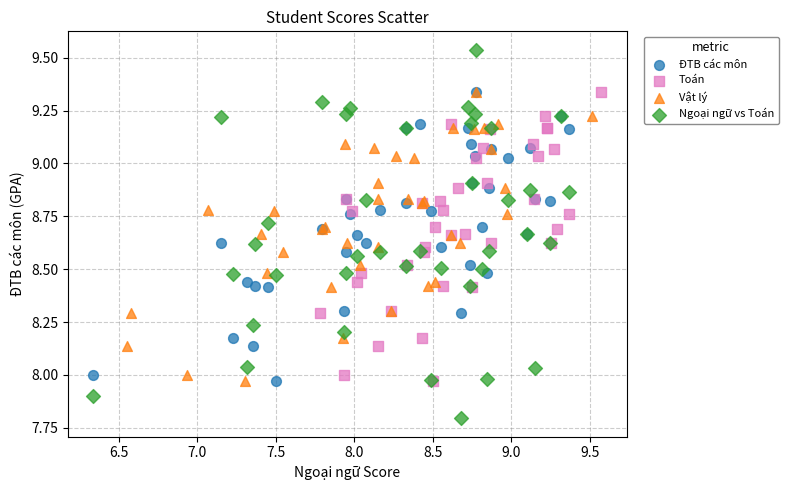

Which series reaches the maximum Y coordinate?

Ngoại ngữ vs Toán